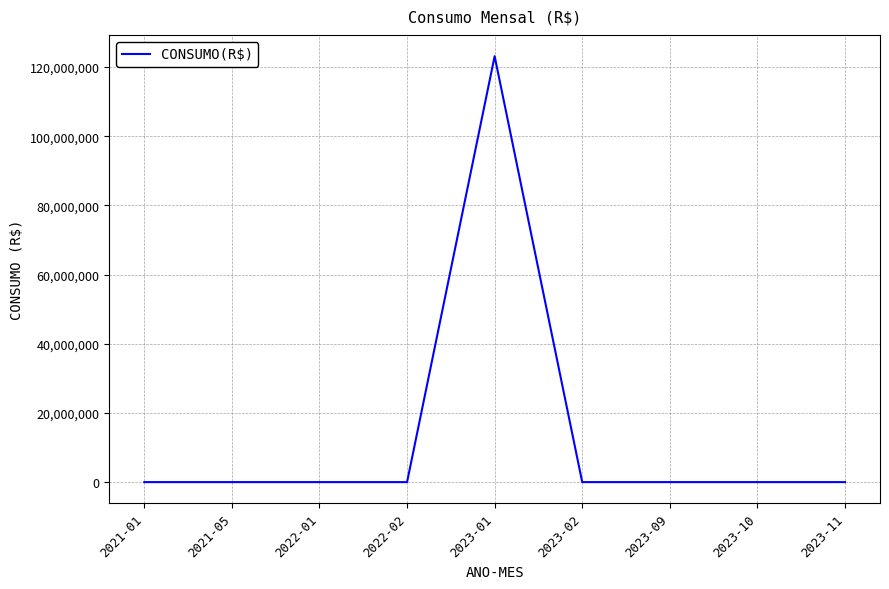

What position from the right is 2023-09?

3